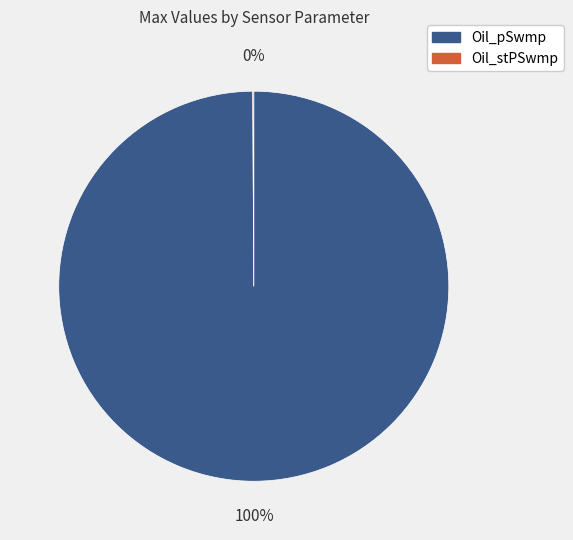

To the nearest percent, what is the difference between the largest and smallest slice percentages?

100%